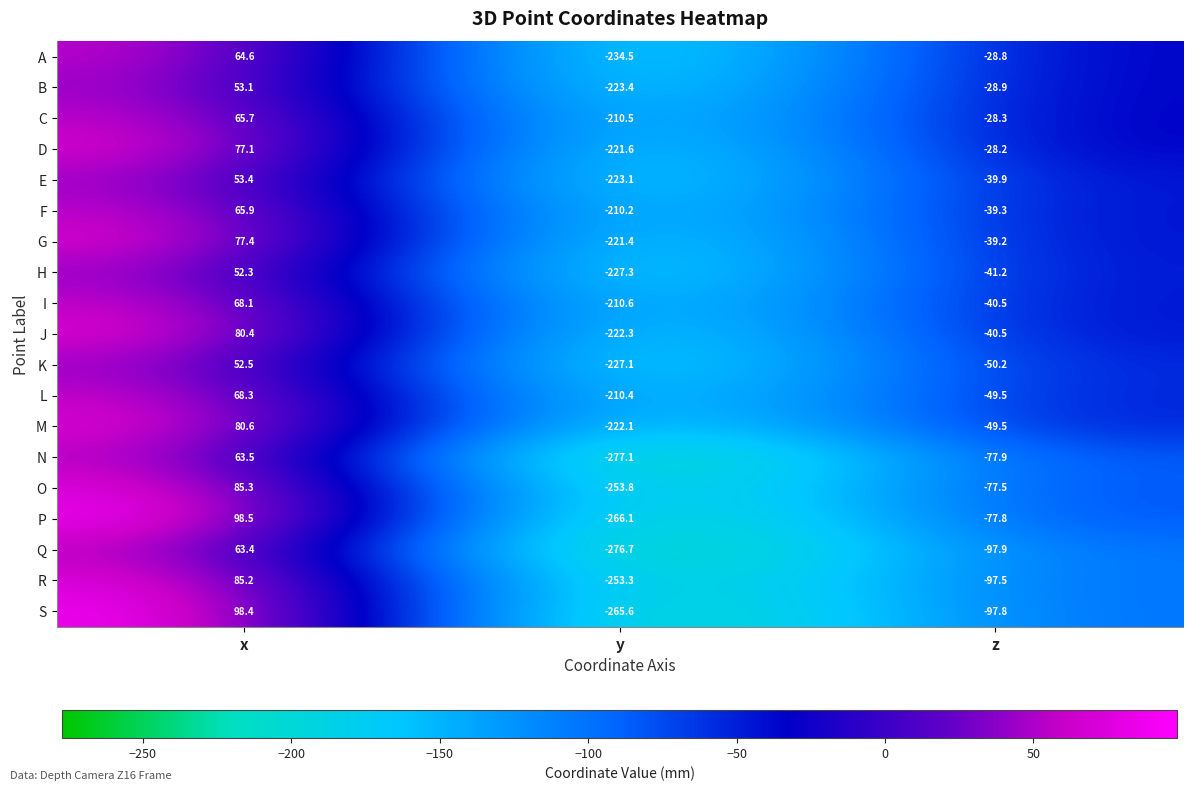

What is the smallest value displayed?

-277.1